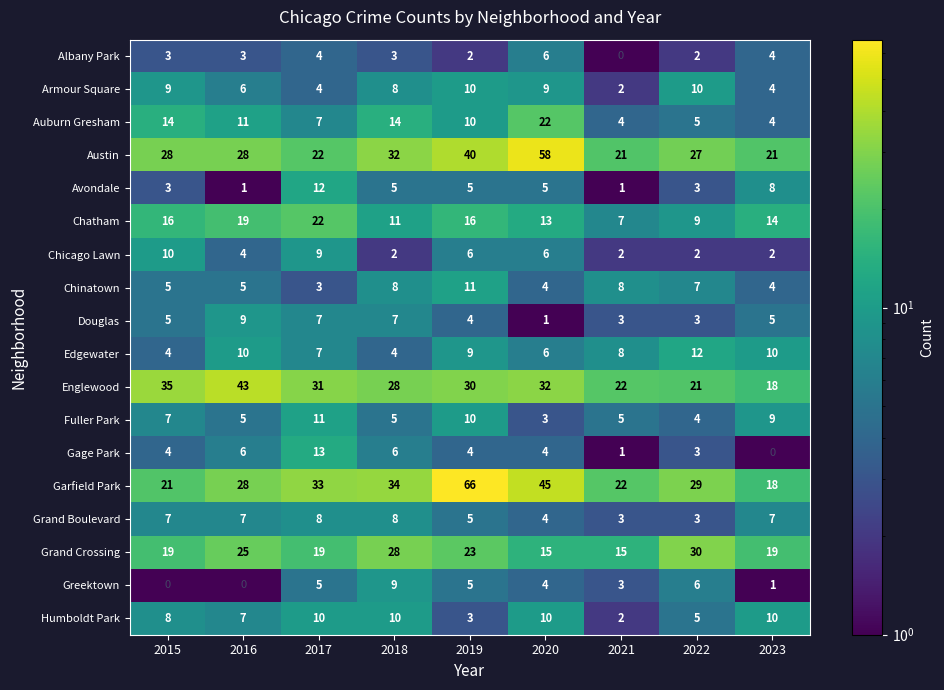

What is the difference between the highest and lowest values at 2021?

22